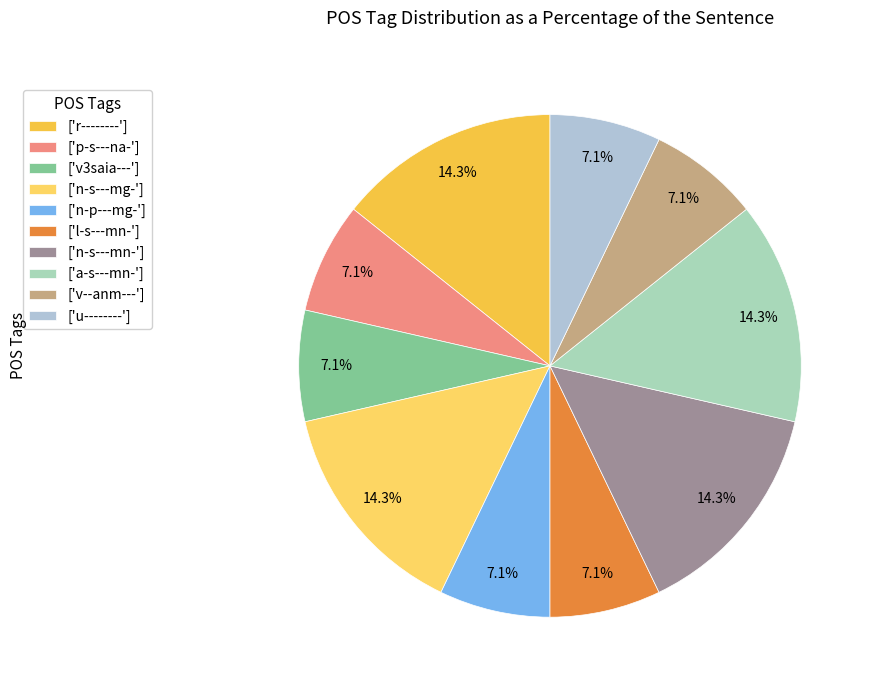

Count the number of slices in the pie.

10